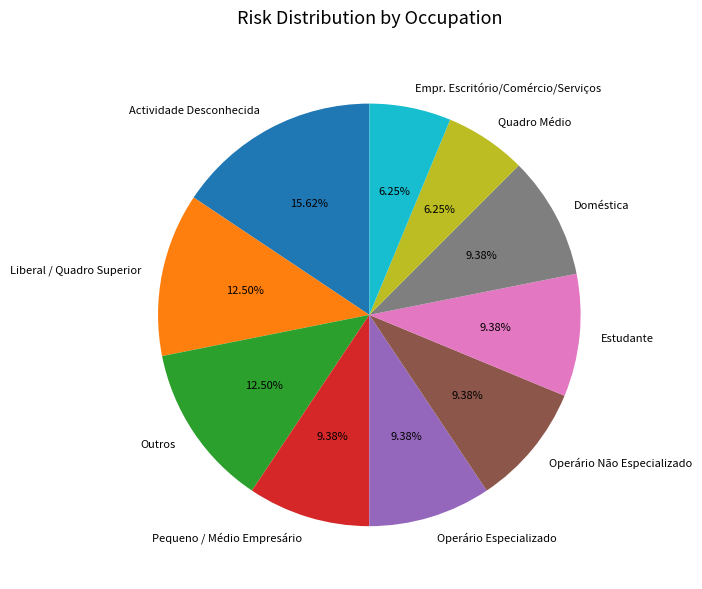

To the nearest percent, what is the combined percentage of Estudante and Pequeno / Médio Empresário?

19%